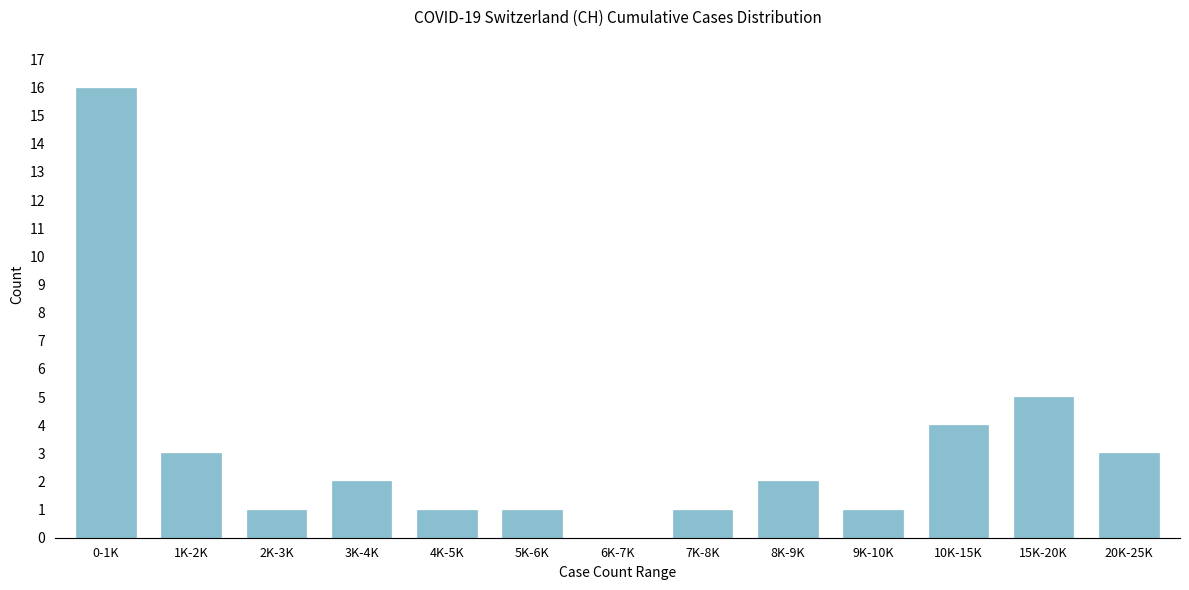

Reading right to left, what are all the values shown in this chart?

20K-25K=3	15K-20K=5	10K-15K=4	9K-10K=1	8K-9K=2	7K-8K=1	6K-7K=0	5K-6K=1	4K-5K=1	3K-4K=2	2K-3K=1	1K-2K=3	0-1K=16